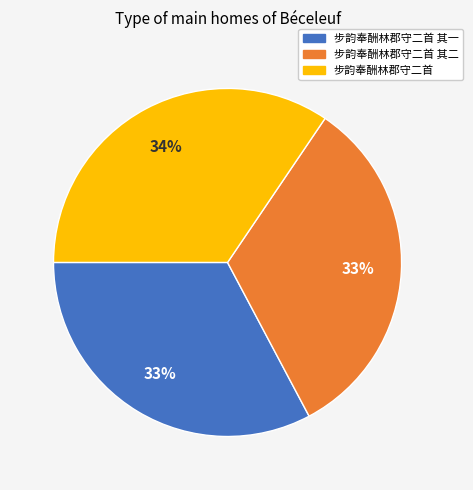

Do 步韵奉酬林郡守二首 其二 and 步韵奉酬林郡守二首 其一 together represent more than half of the pie?

Yes